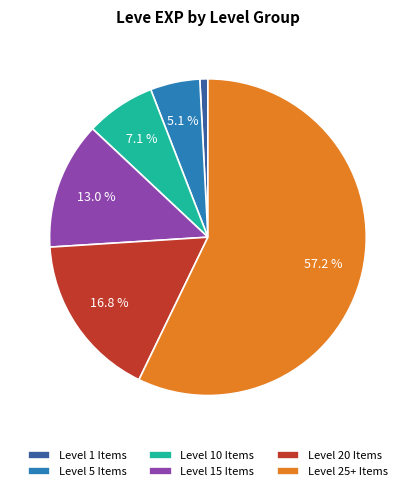

What is the total percentage of Level 15 Items and Level 5 Items?

18.1%